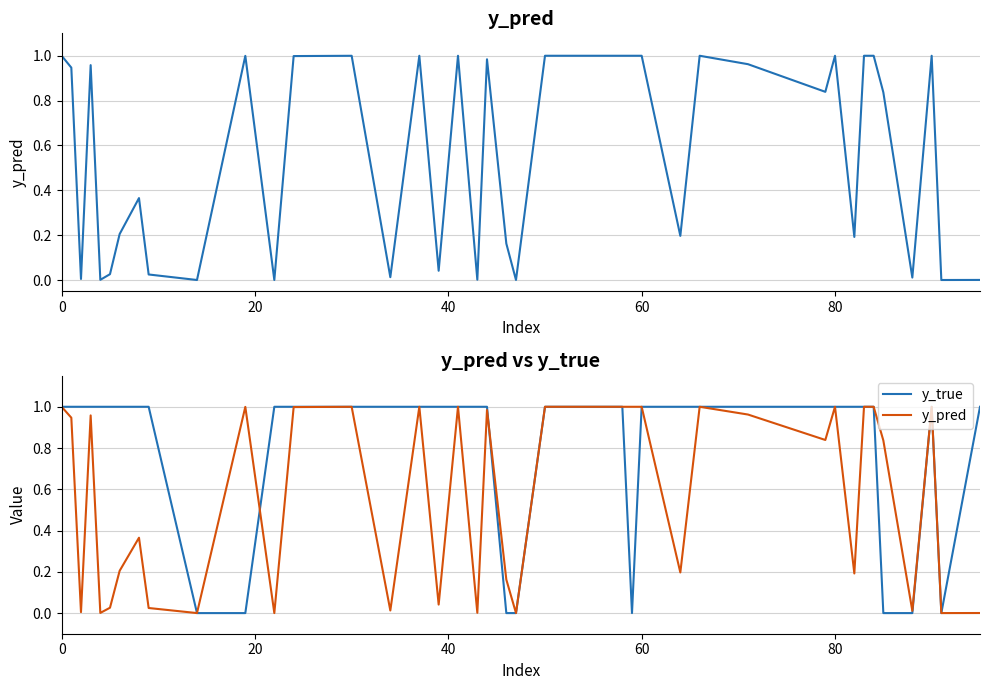

Which series has the largest total across all categories?

y_true